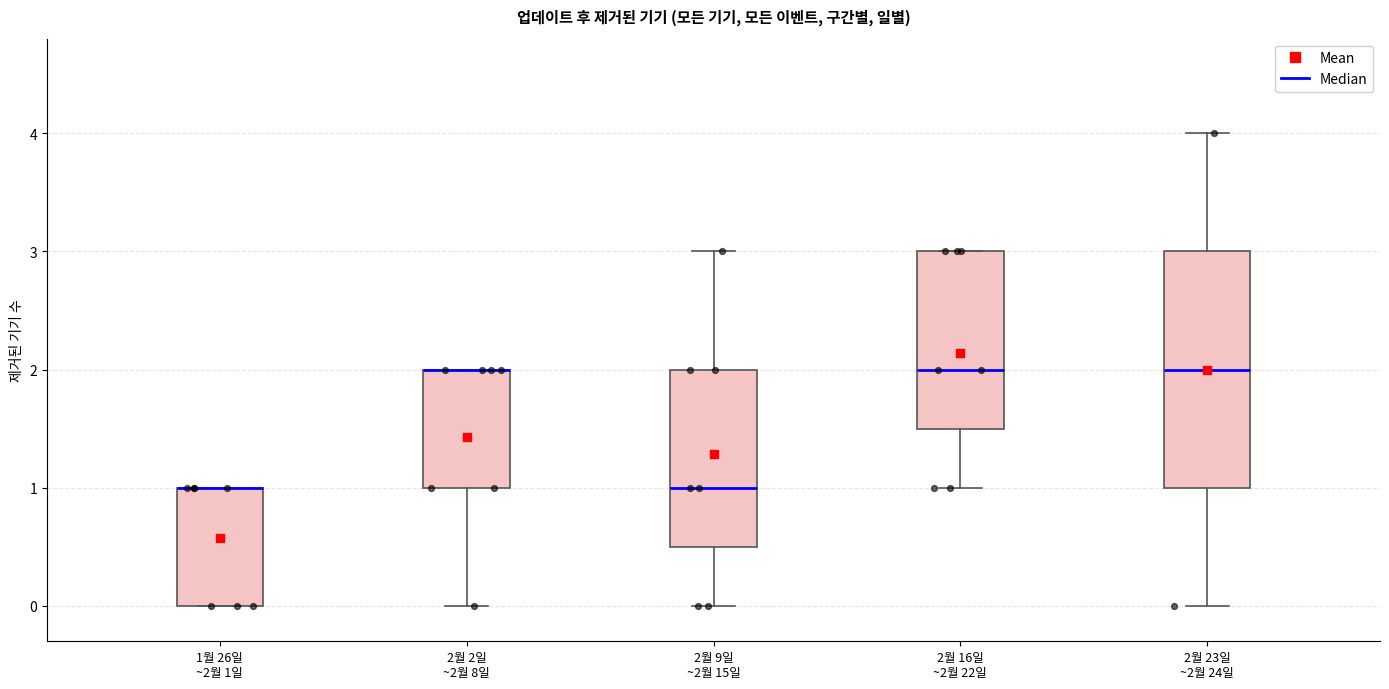

Comparing the boxes themselves (not the whiskers), which one is the tallest?

2월 23일 ~2월 24일